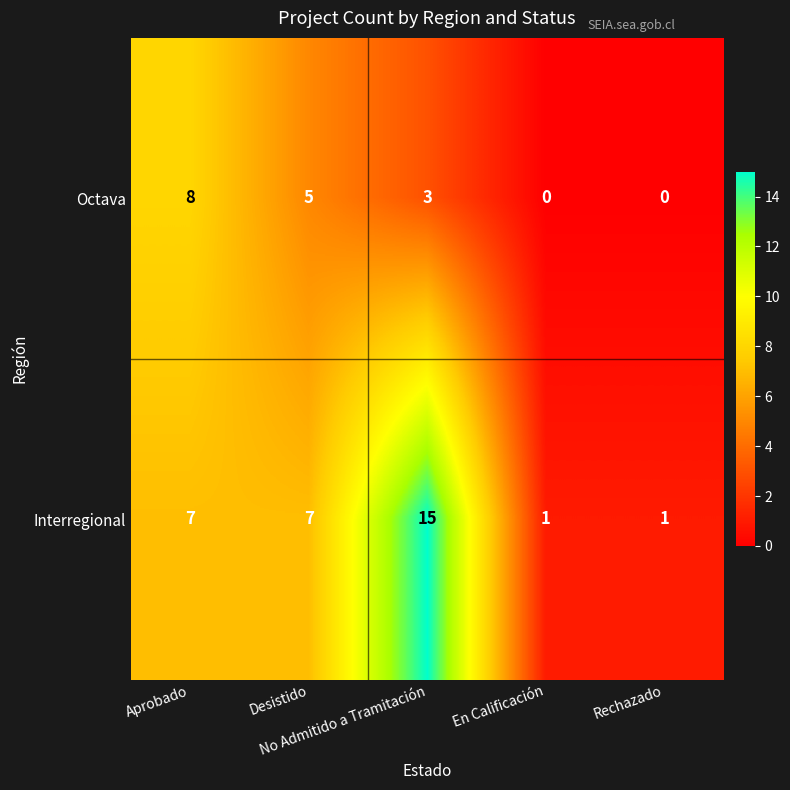

What is the difference between the maximum and minimum values in the Octava series?

8